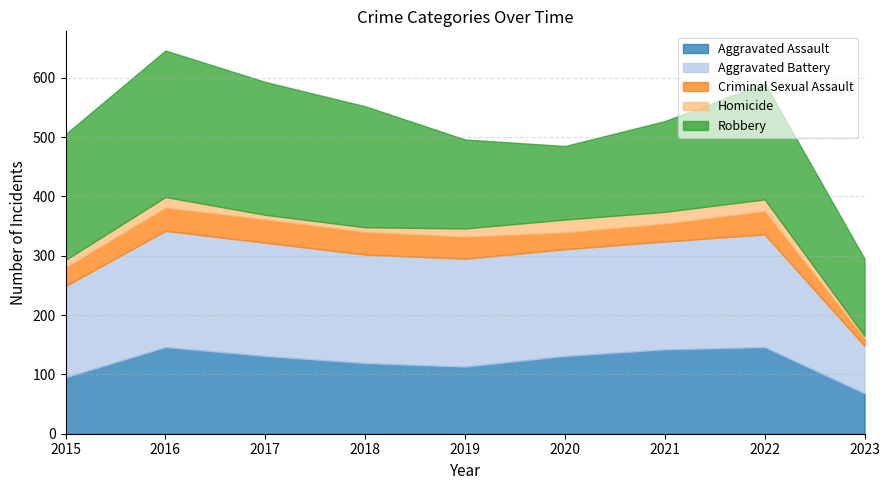

At which category does the chart reach its minimum across all series?

2023